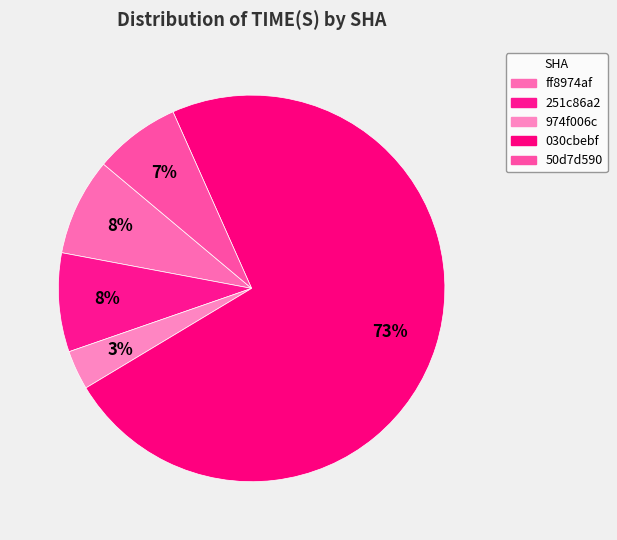

True or false: 50d7d590 accounts for 1% of the total.

False